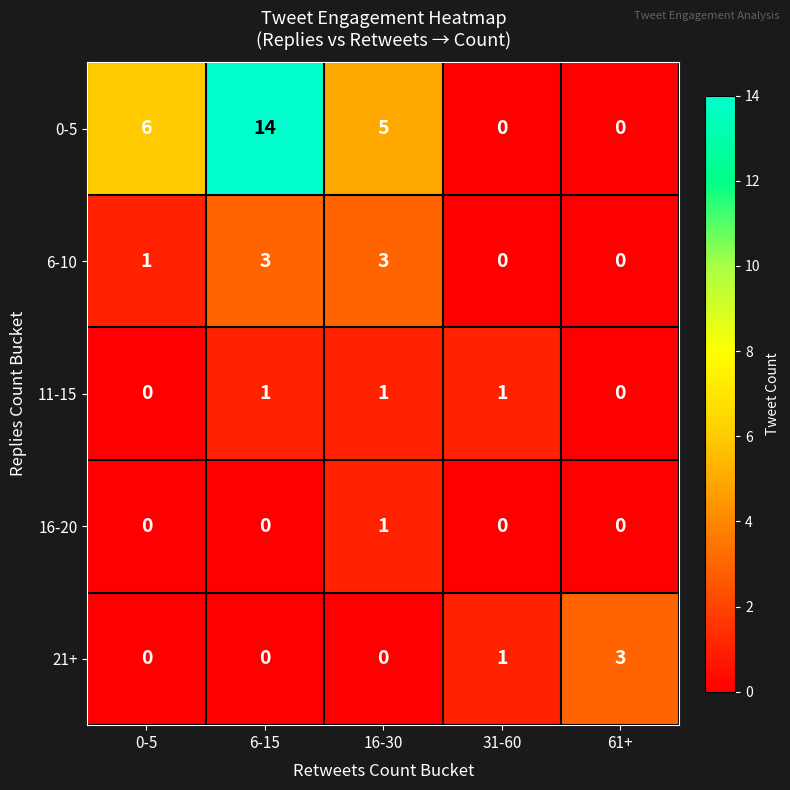

What is the spread (max minus min) of values at 16-30?

5